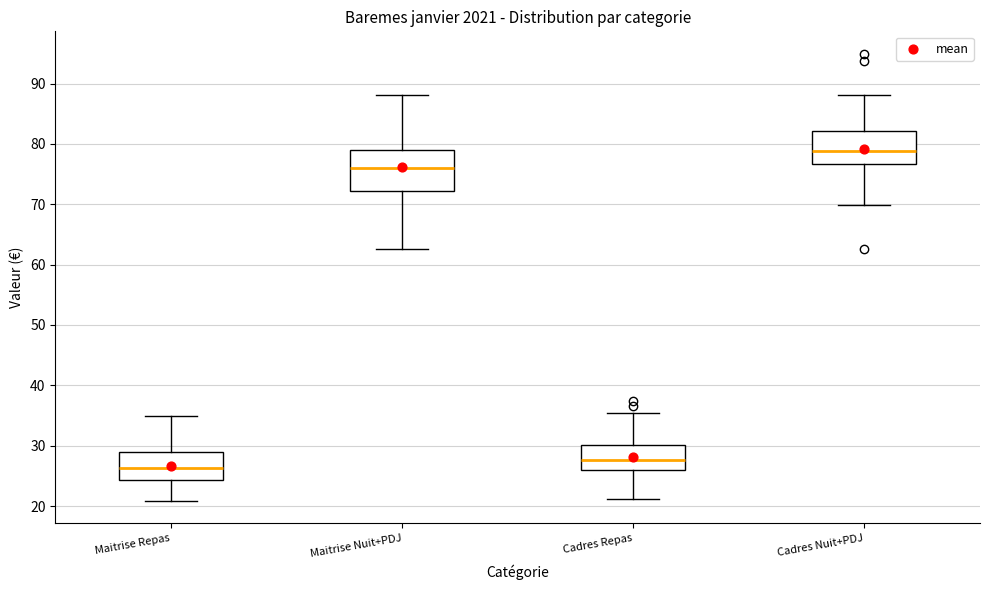

Which box's median line is the lowest?

Maitrise Repas